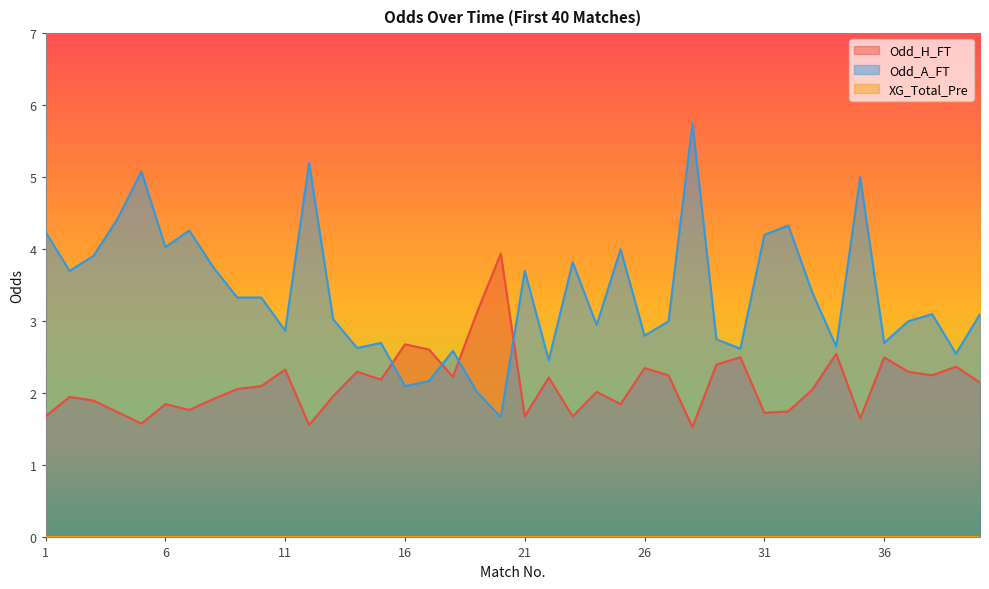

At which category is the sum across all series the highest?

28